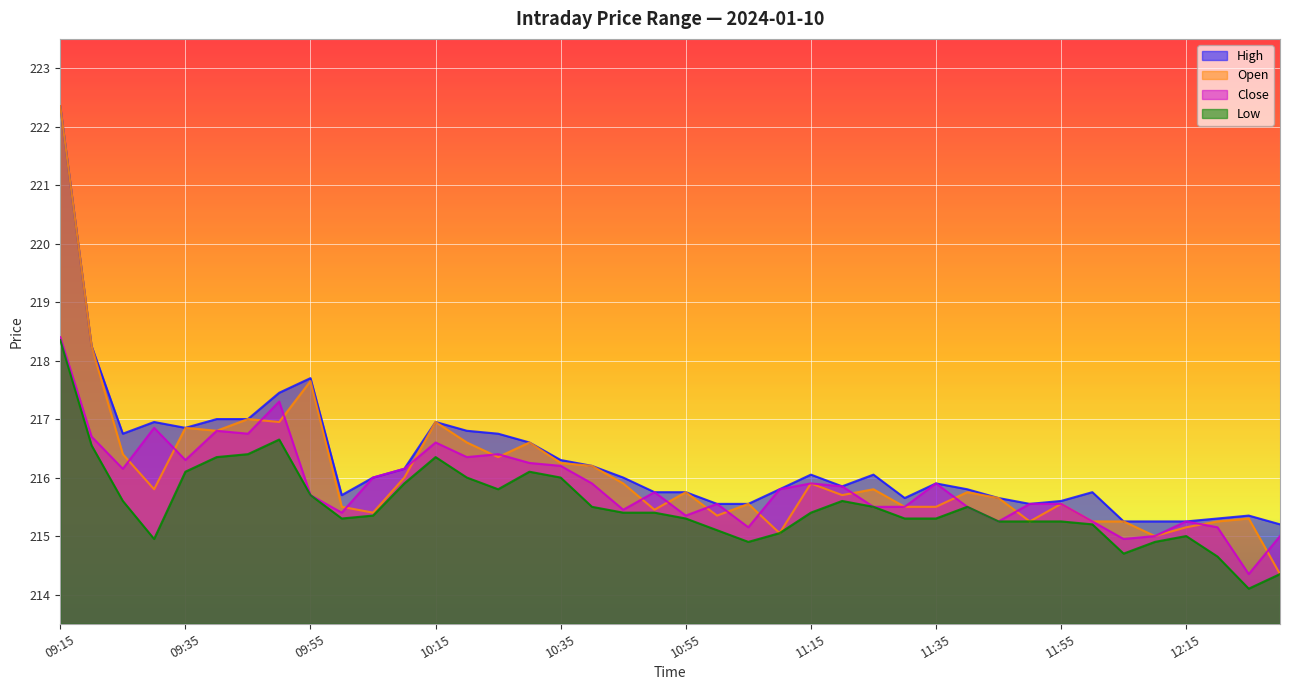

Which label corresponds to the largest value in the chart?

09:15